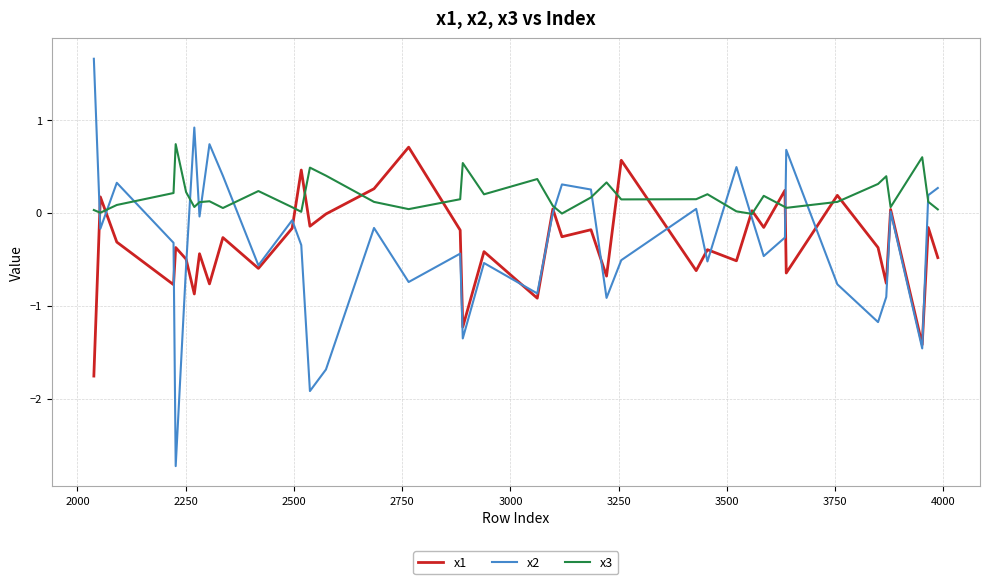

Which series has the largest range (max minus min)?

x2